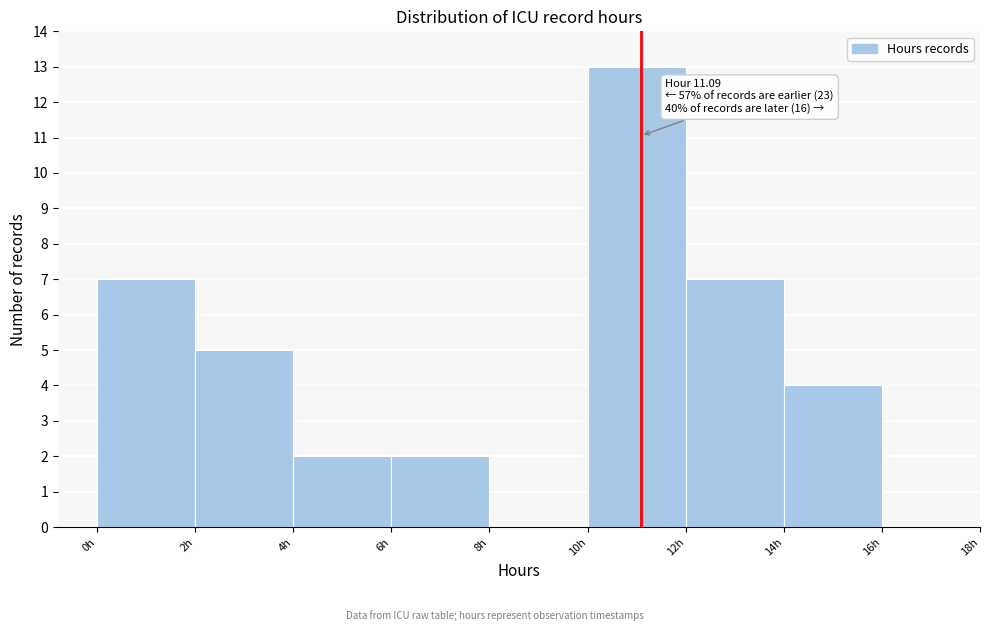

Over which range of the x-axis is the bar tallest?

10 to 12